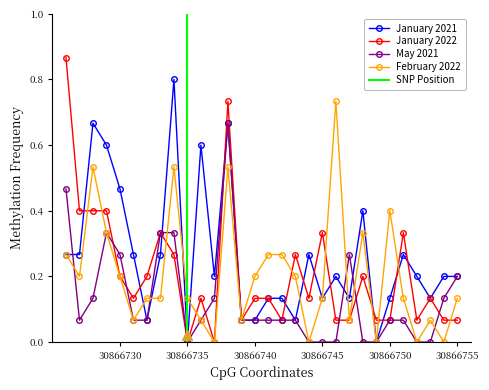

True or false: January 2022 has more than 0 interior local peaks.

True